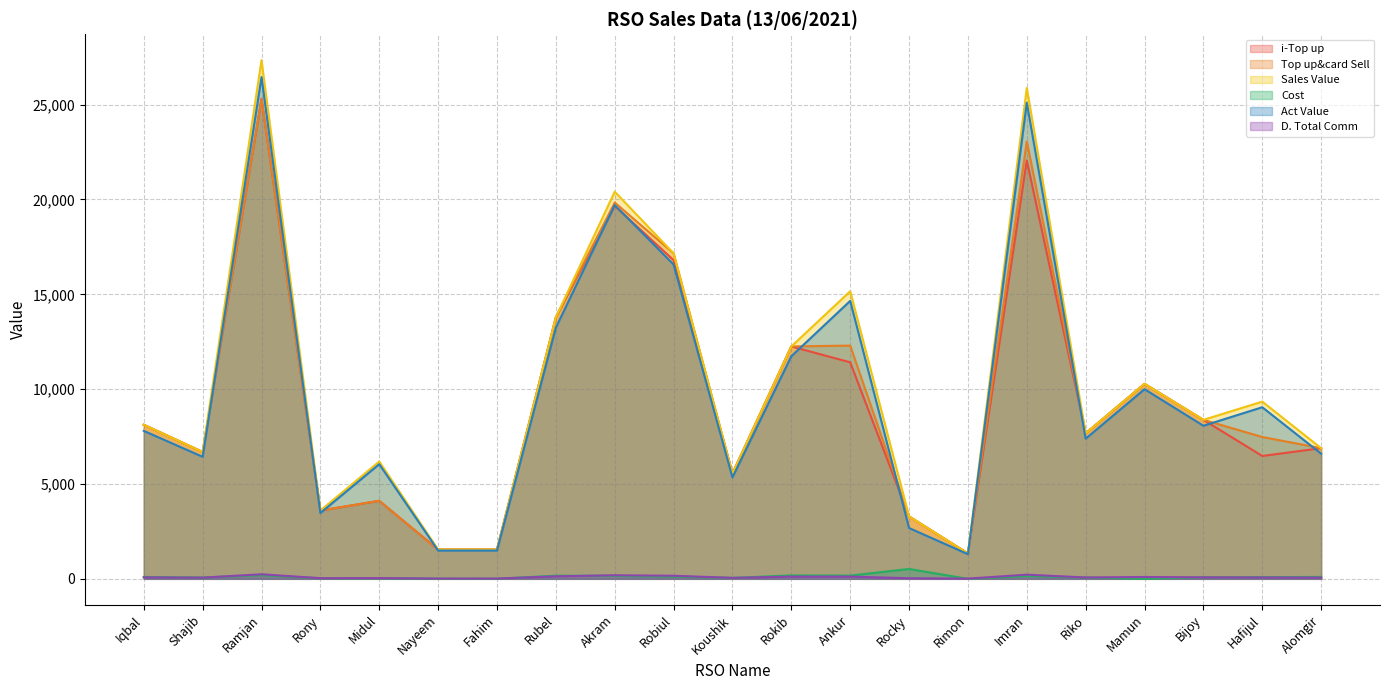

At which category is the sum across all series the highest?

Ramjan